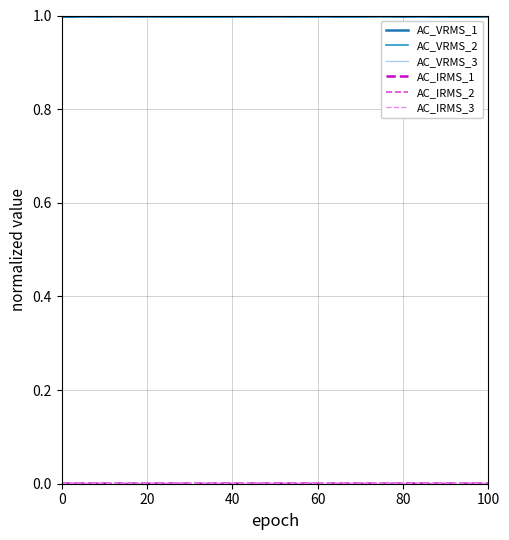

Does the chart have visible grid lines?

Yes